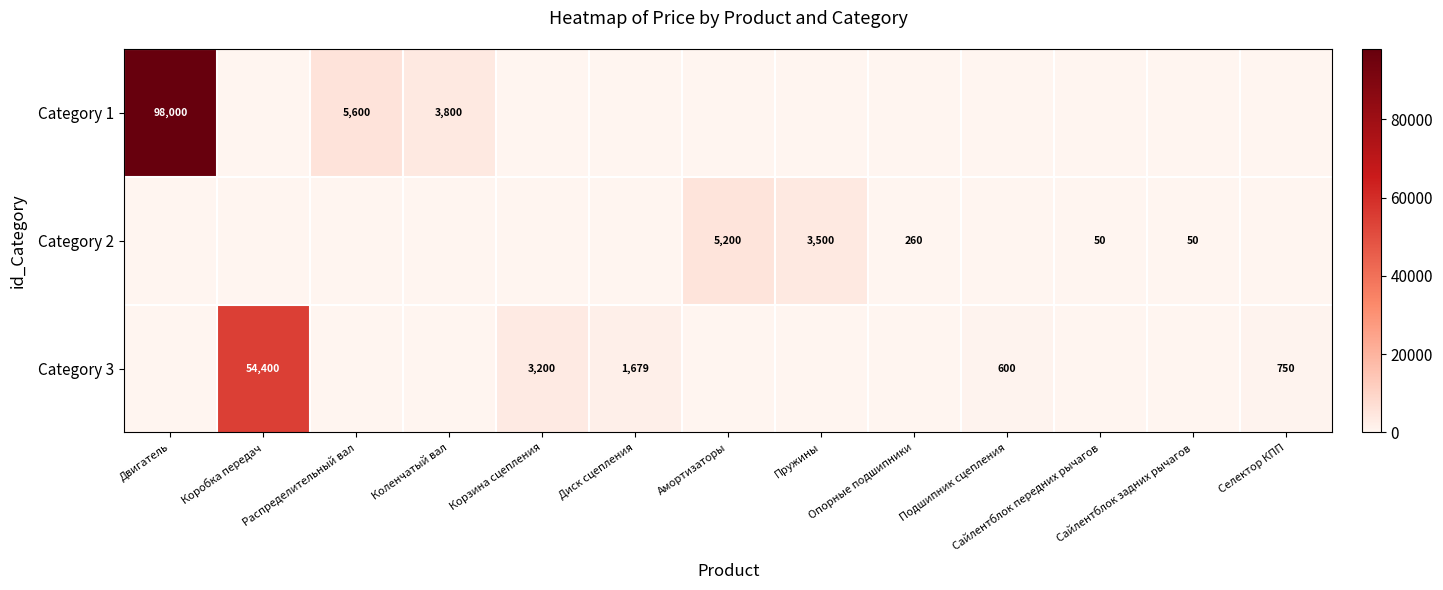

What is the total value across all series at Коленчатый вал?

3800